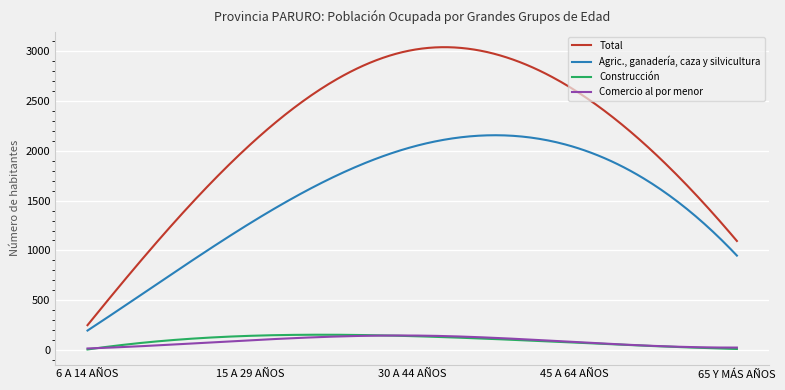

True or false: Total and Construcción cross at least once.

False